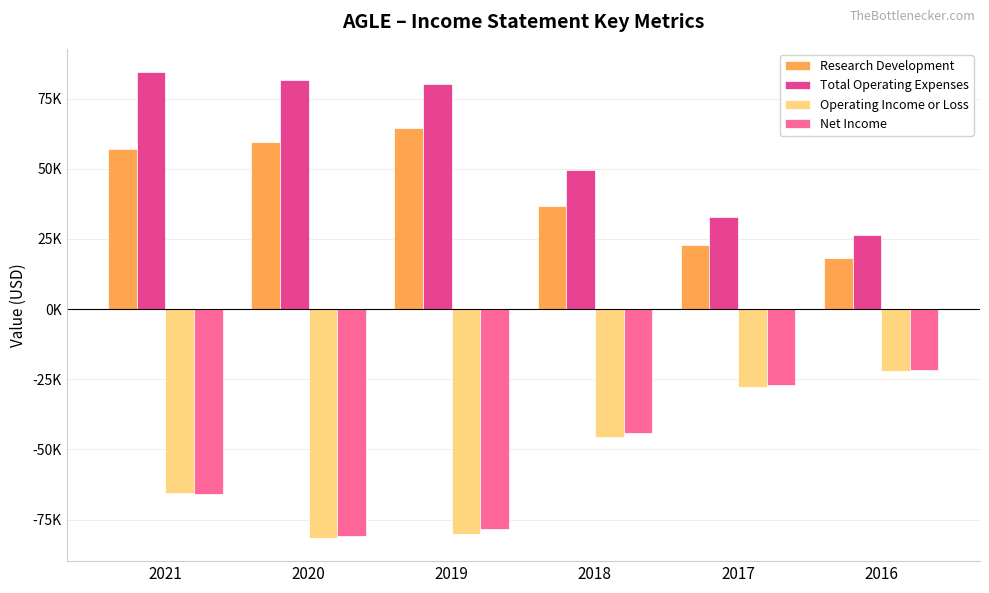

Does the chart contain any negative values?

Yes